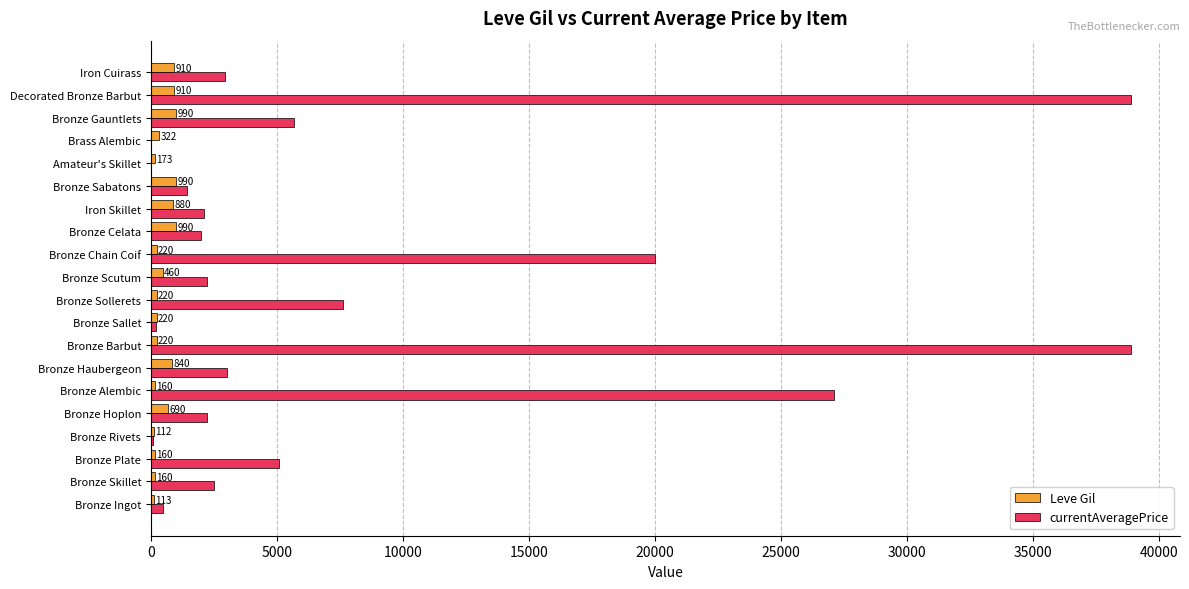

What is the average value of the Leve Gil series?

487.0